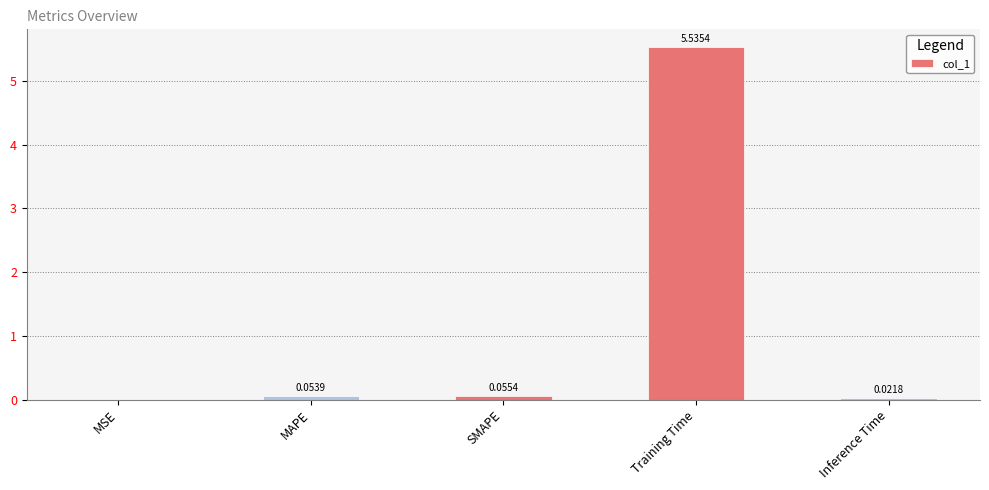

At which category does the chart reach its peak across all series?

Training Time